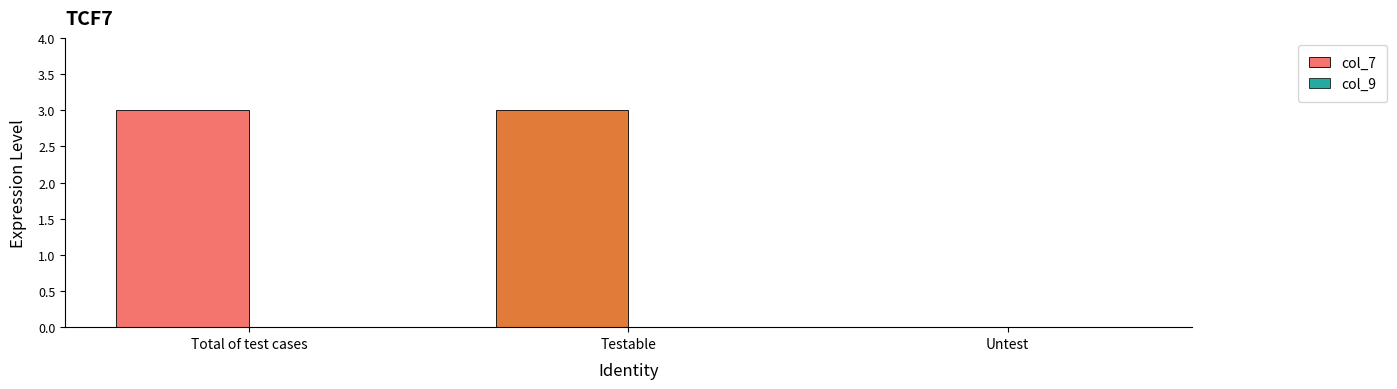

Count the number of categories in the chart.

3